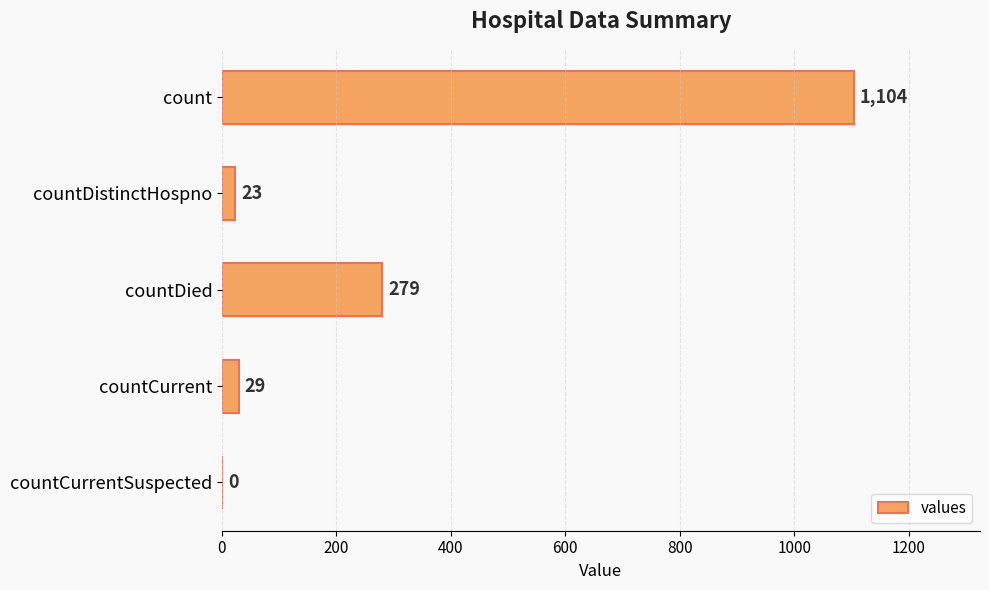

Reading bottom to top, extract all data points from this chart.

countCurrentSuspected=0	countCurrent=29	countDied=279	countDistinctHospno=23	count=1104